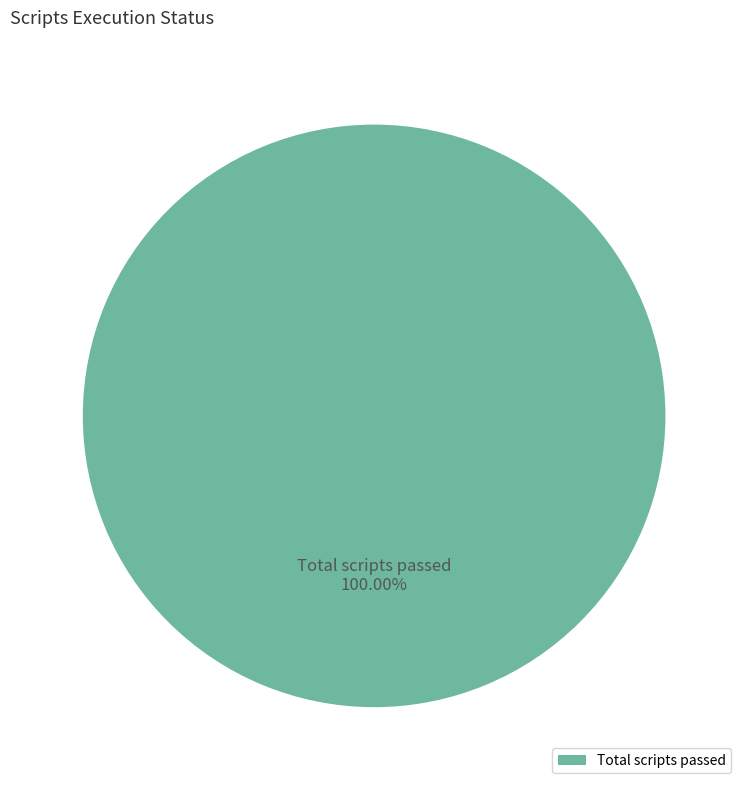

Rank the categories by value from lowest to highest.

Total scripts passed